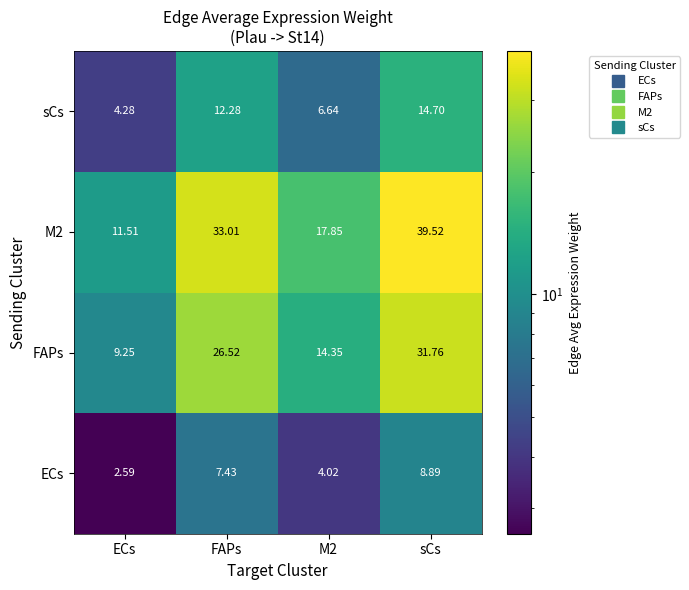

How many categories are shown in the chart?

4